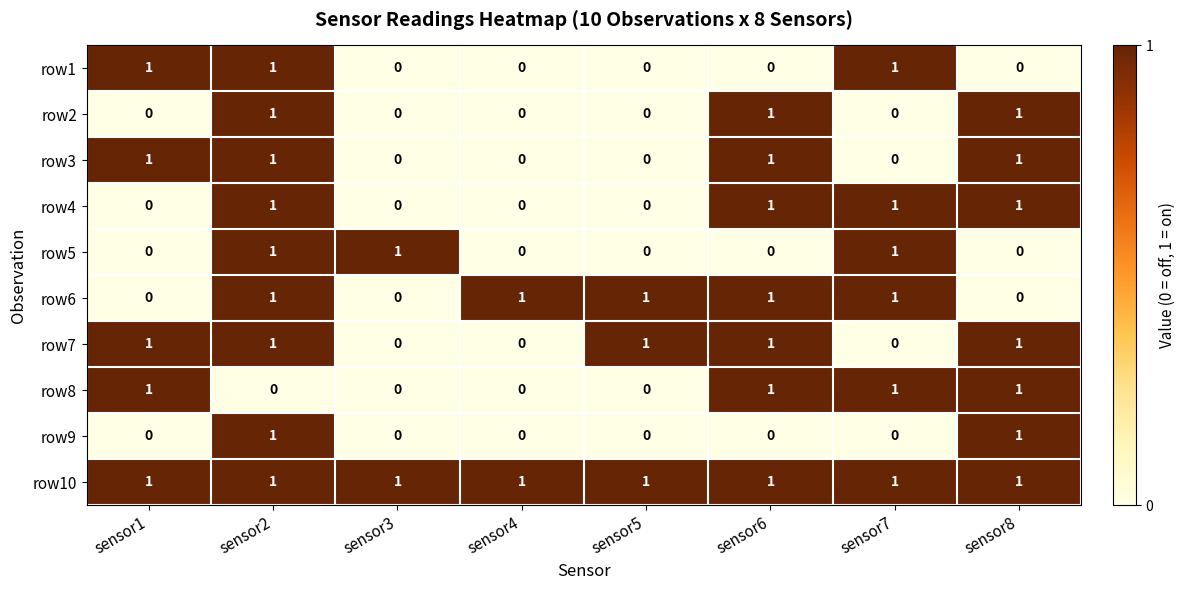

Count the row9 values in the range 0 to 1.

8